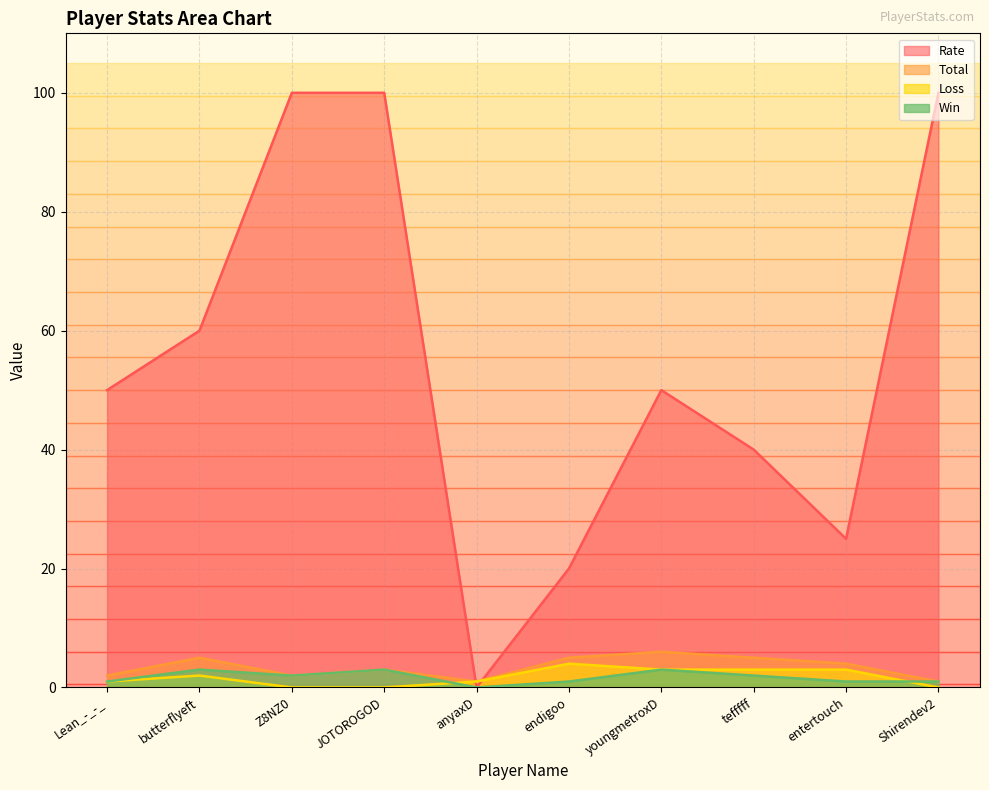

How many interior local valleys does the Win series have?

2